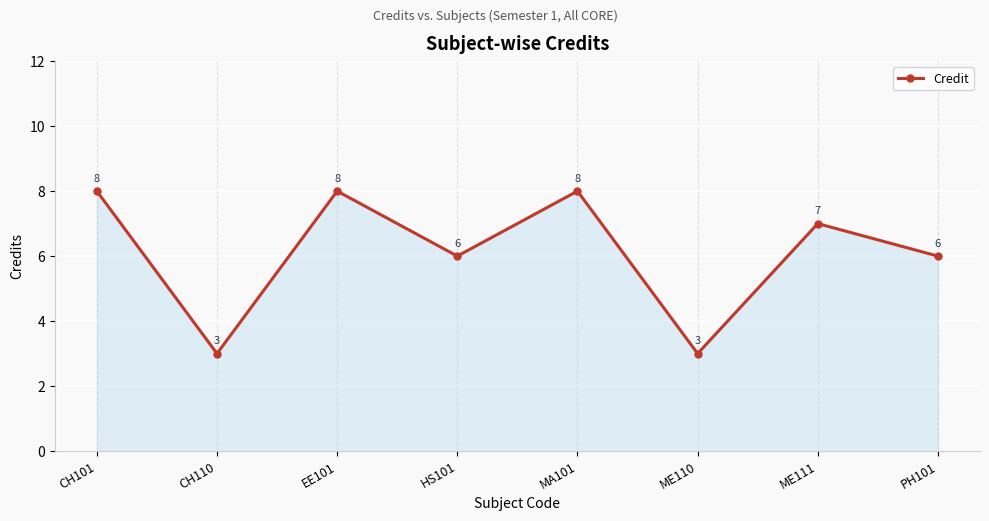

What is the ratio of the value at ME110 to the value at CH110?

1.0